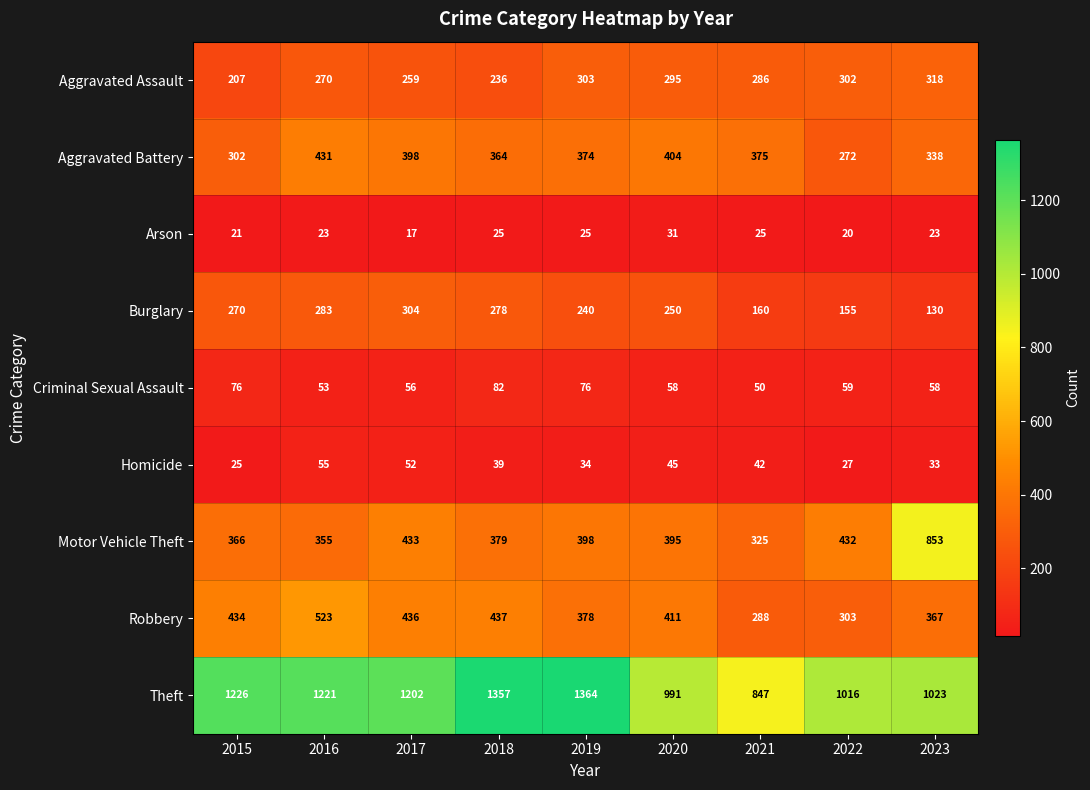

What is the sum of the Theft values at 2018 and 2019?

2721